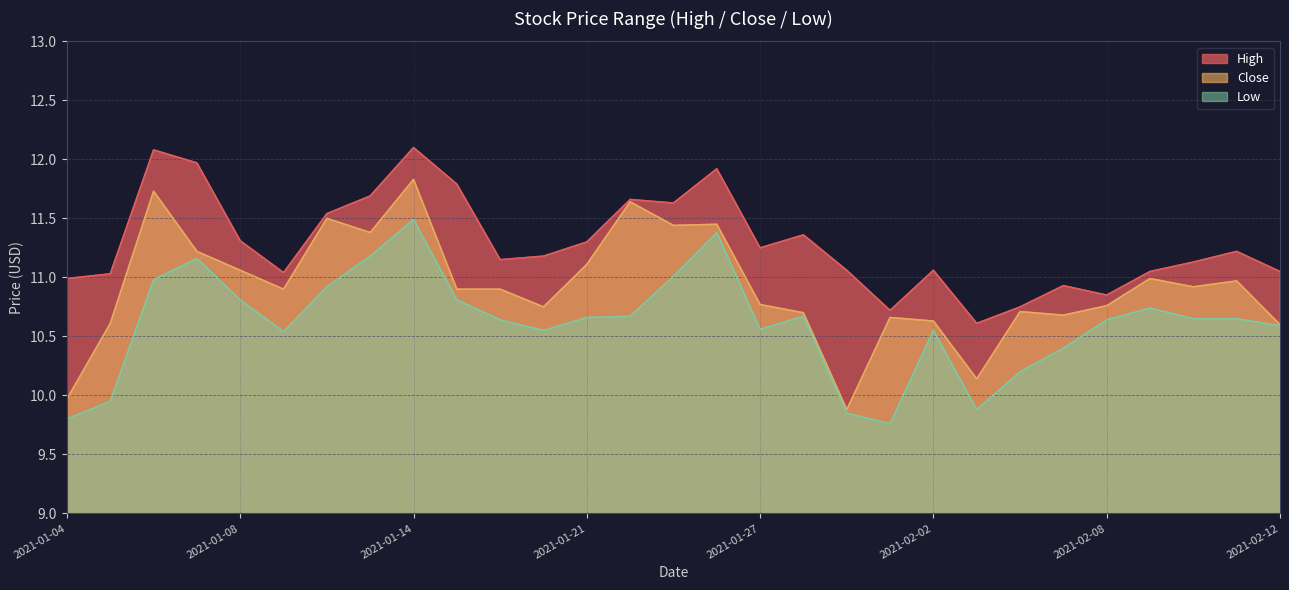

True or false: Low and High cross at least once.

False